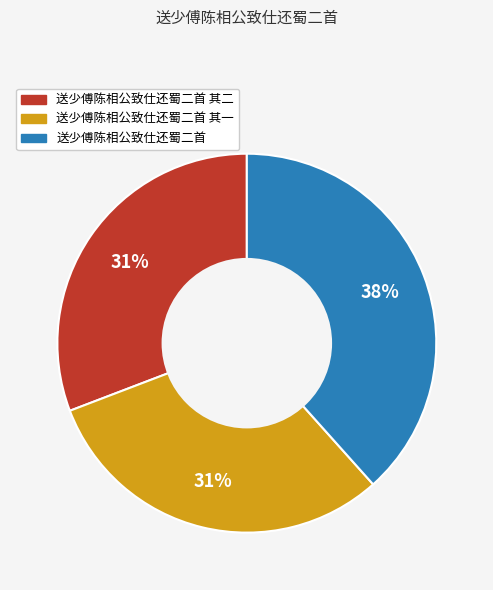

Is there any slice that represents more than half of the pie?

No